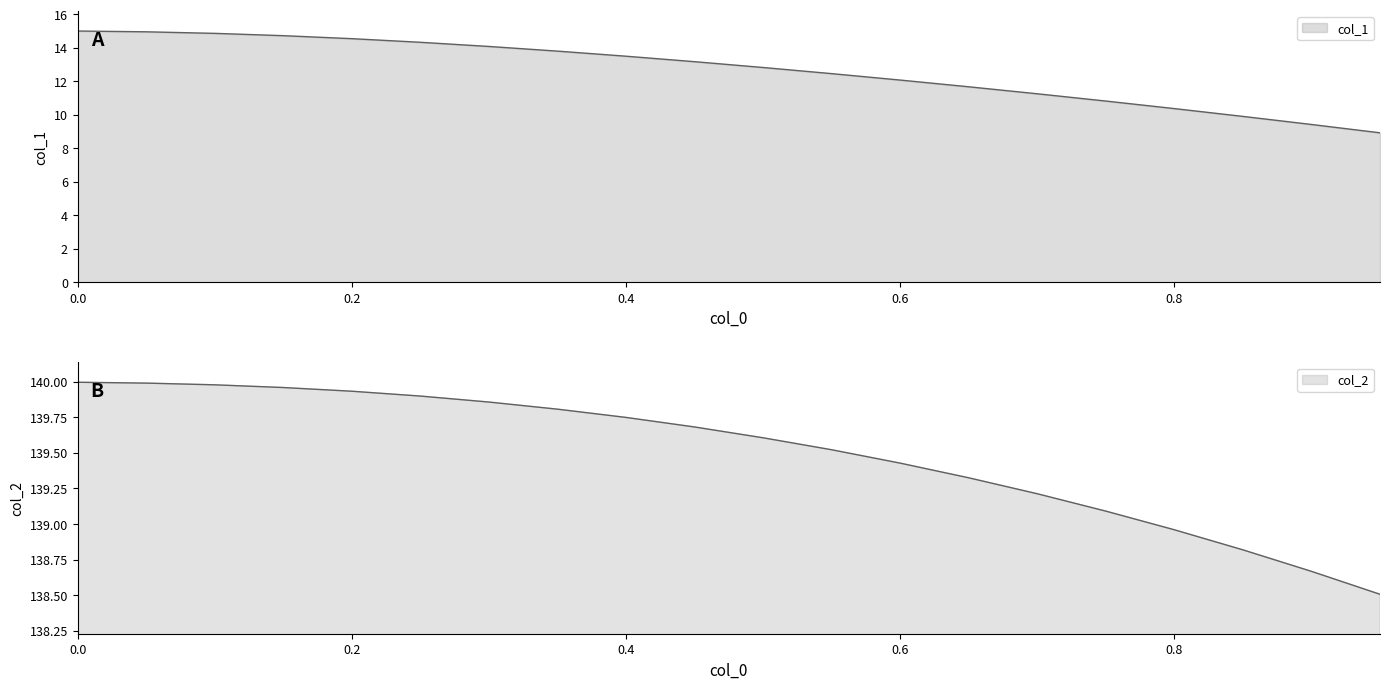

Reading left to right, list all the values displayed in this chart.

x: 15.0	15.0	14.9	14.7	14.5	14.3	14.1	13.8	13.5	13.2	12.8	12.5	12.1	11.7	11.3	10.8	10.4	9.9	9.4	8.9
col_1: 140.0	140.0	140.0	140.0	139.9	139.9	139.9	139.8	139.7	139.7	139.6	139.5	139.4	139.3	139.2	139.1	139.0	138.8	138.7	138.5